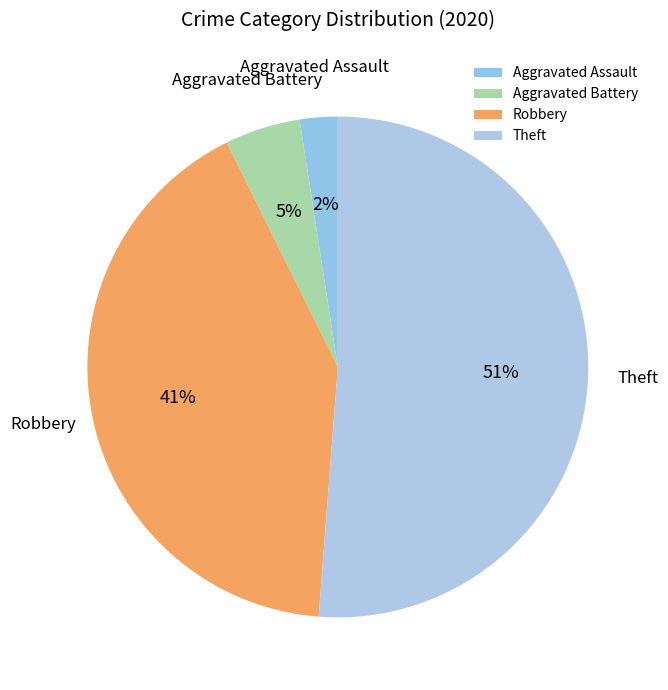

Does Aggravated Assault account for over 50% of the chart?

No